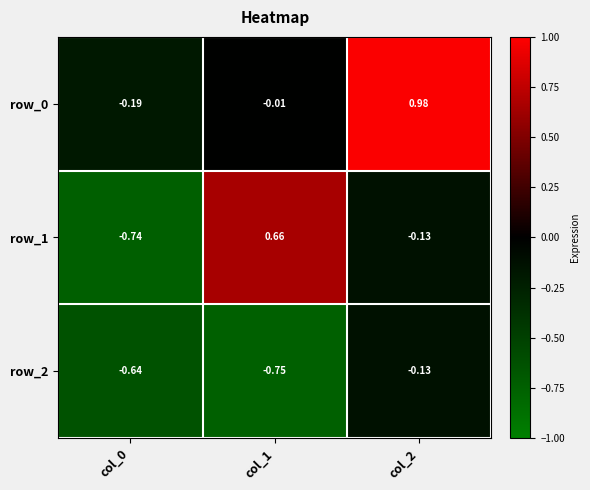

Is the value of row_0 at col_1 greater than the value of row_2 at col_0?

Yes